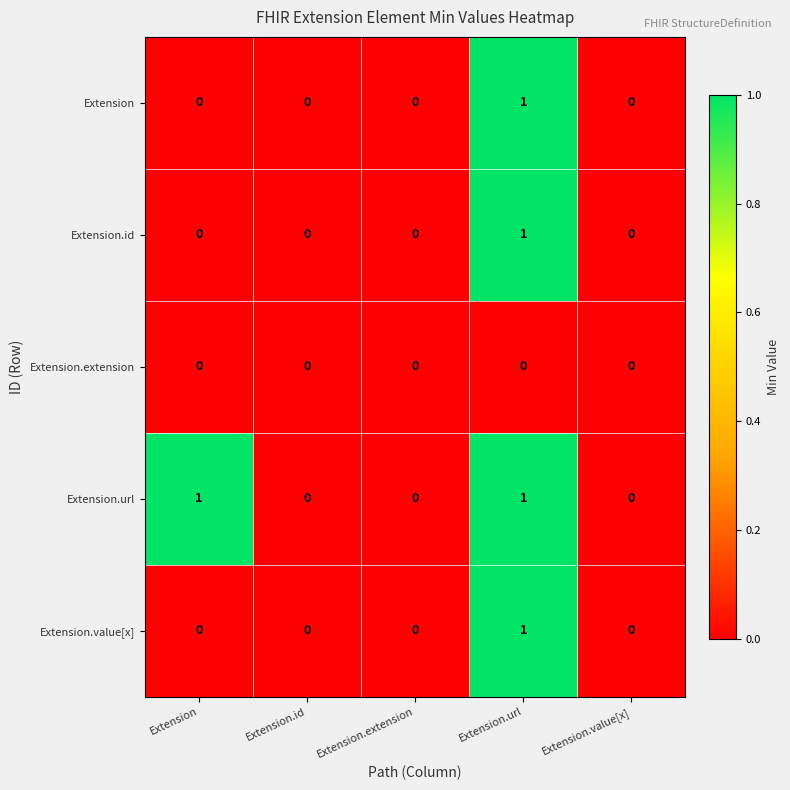

Which series has the largest total across all categories?

Extension.url